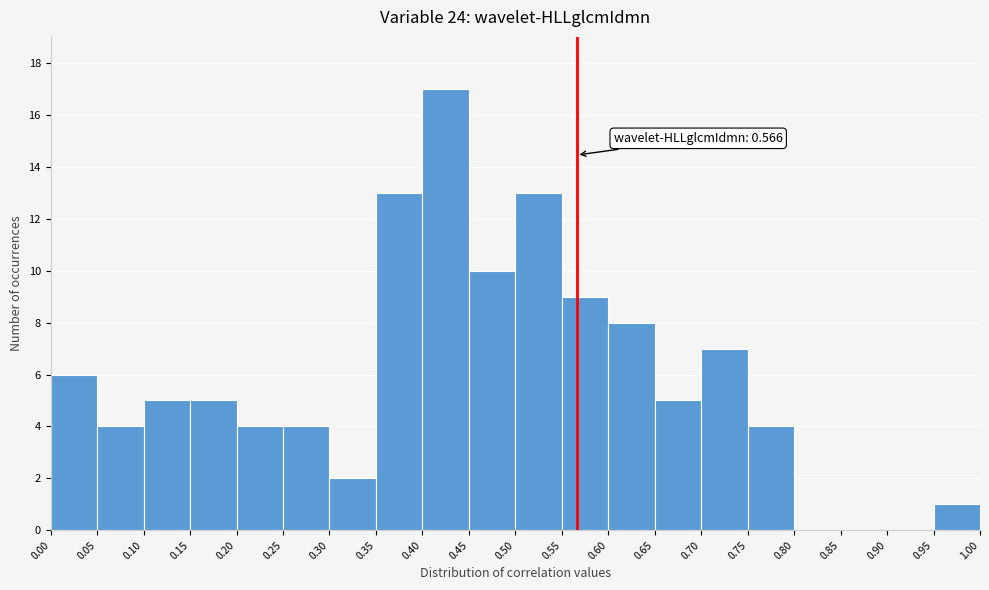

Which range on the x-axis has the tallest bar?

0.40 to 0.45